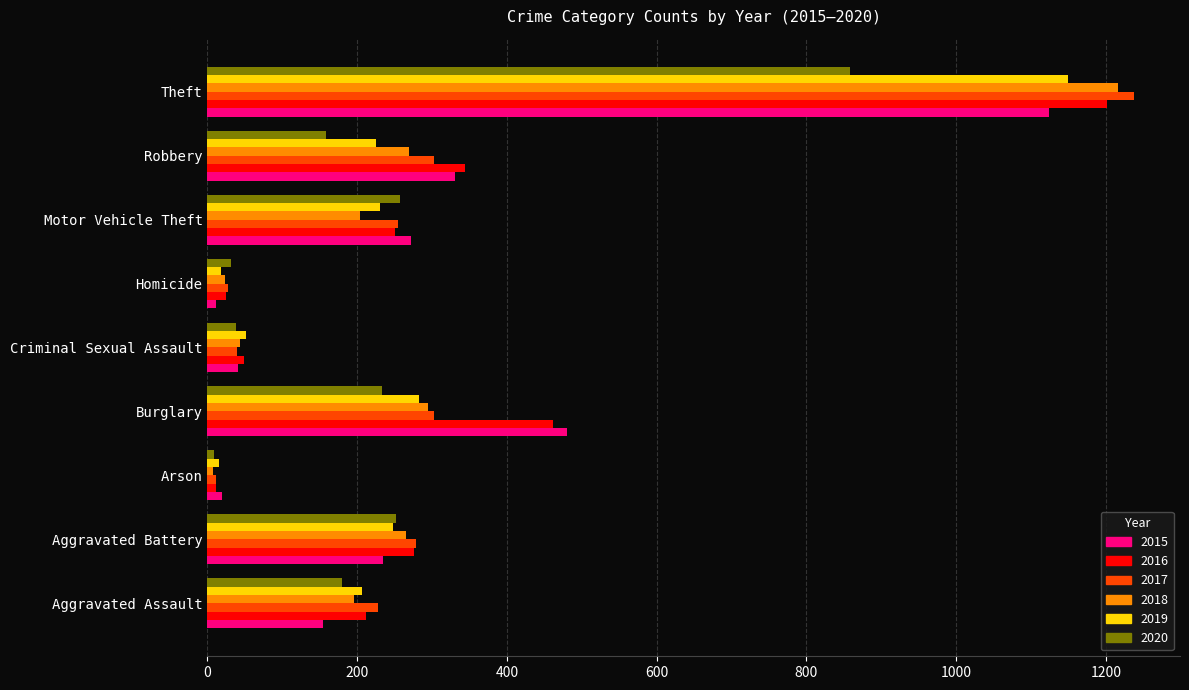

What is the difference between the maximum and minimum values in the 2019 series?

1134